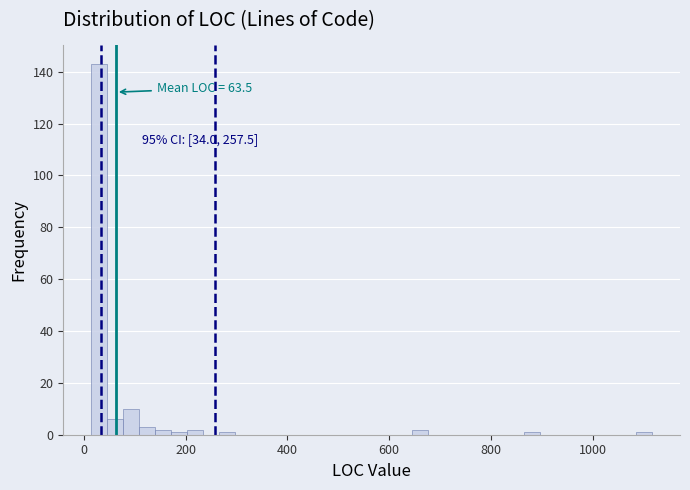

Read against the x-axis, roughly where is the centre of the tallest bar?

40